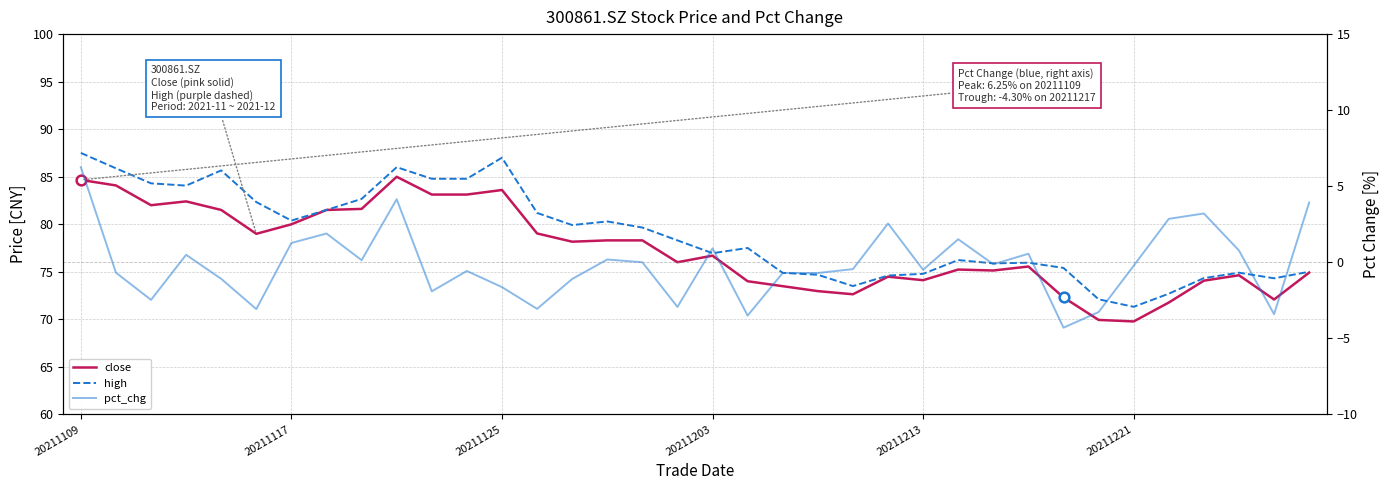

What position from the left is 20211125?

13